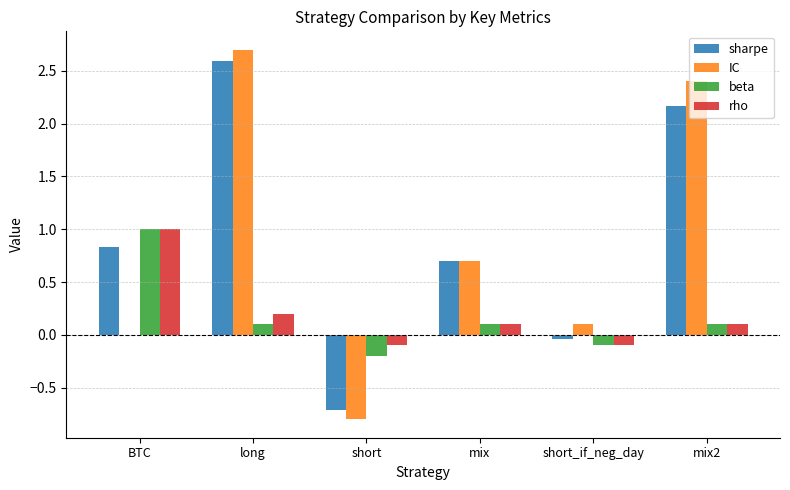

What are all the series names shown in the legend?

sharpe, IC, beta, rho